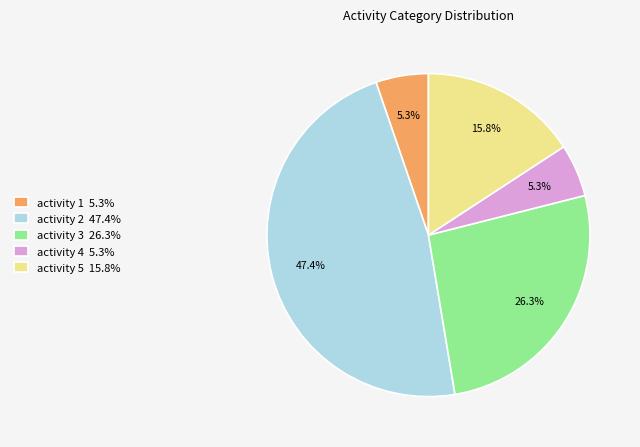

Which category has the biggest portion of the pie?

activity 2 47.4%